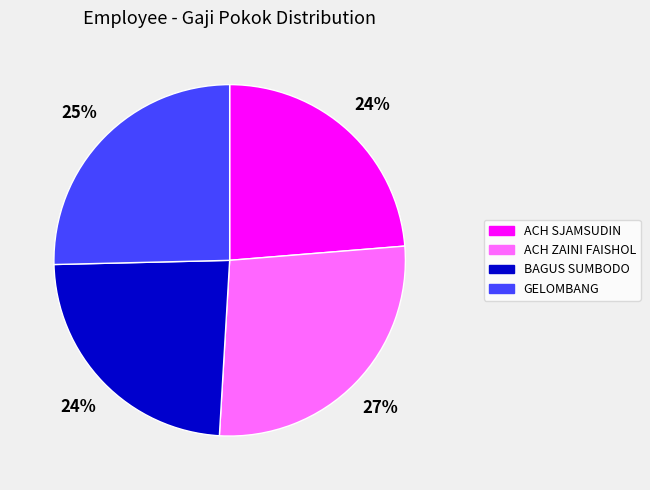

Is it true that BAGUS SUMBODO is 24% of the pie?

True